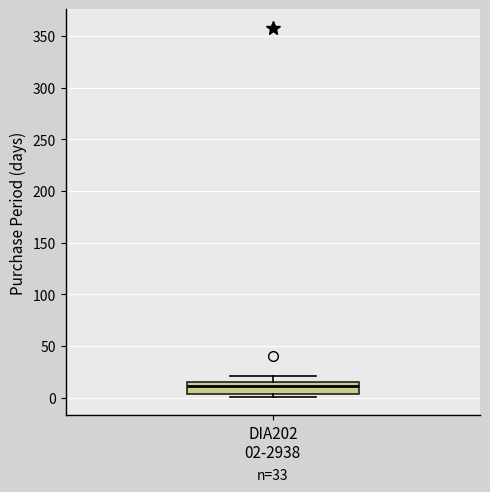

Read this box plot against the y-axis: the position of the median line, the range covered by the box, and the ends of both whiskers. The values are not printed on the chart, so give them approximately, as read against the axis.

median 10, box 5 to 15, whiskers 0 to 20